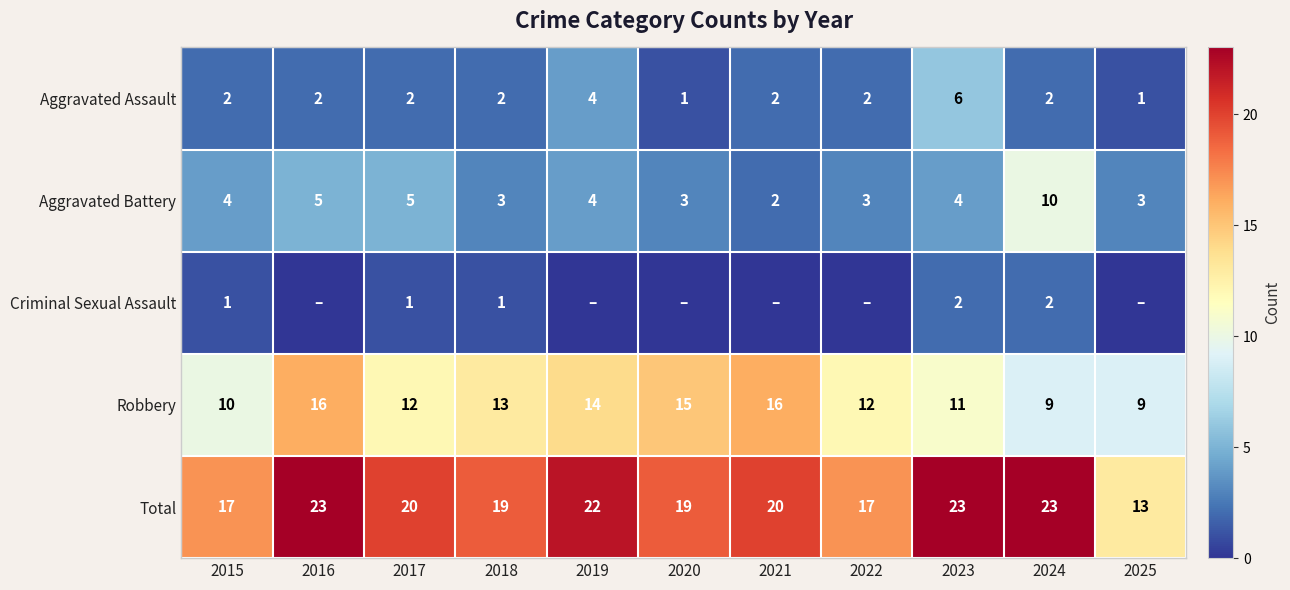

What is the spread (max minus min) of values at 2018?

18